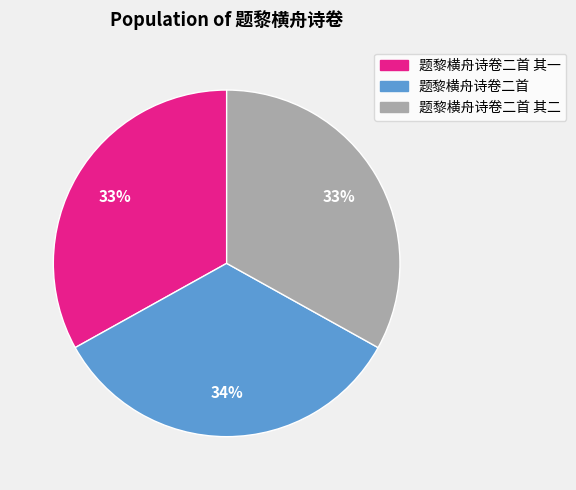

To the nearest percent, what is the average slice percentage?

33%